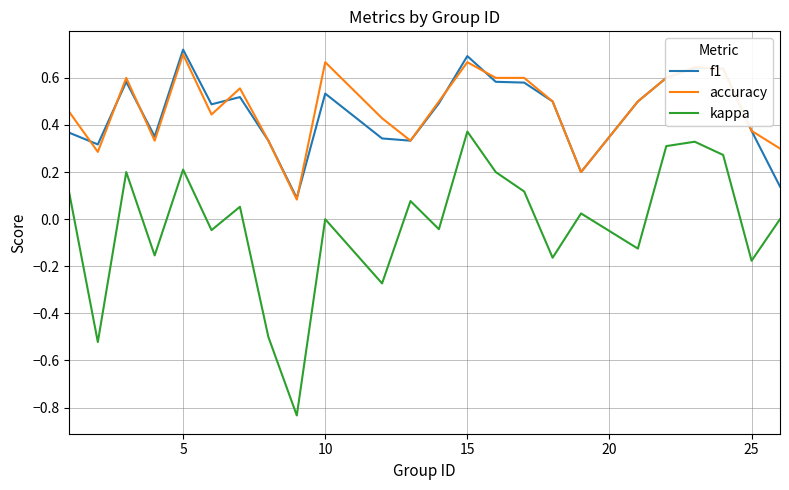

Which series has the widest spread of values?

kappa